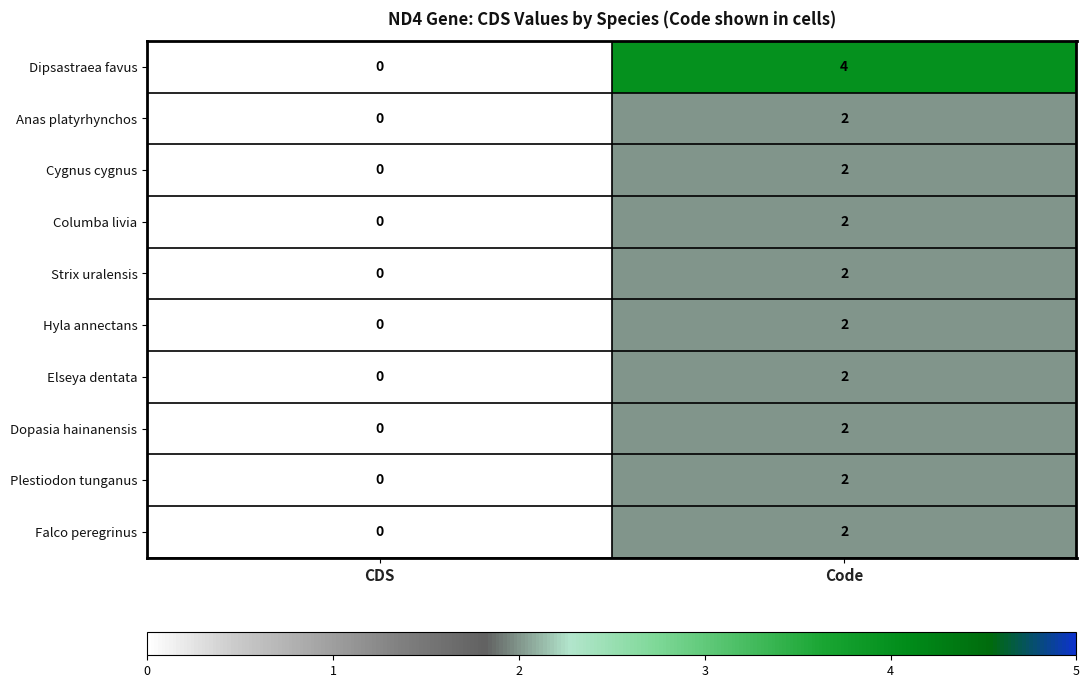

Reading left to right, list all the values displayed in this chart.

Dipsastraea favus: CDS=0	Code=4
Anas platyrhynchos: CDS=0	Code=2
Cygnus cygnus: CDS=0	Code=2
Columba livia: CDS=0	Code=2
Strix uralensis: CDS=0	Code=2
Hyla annectans: CDS=0	Code=2
Elseya dentata: CDS=0	Code=2
Dopasia hainanensis: CDS=0	Code=2
Plestiodon tunganus: CDS=0	Code=2
Falco peregrinus: CDS=0	Code=2